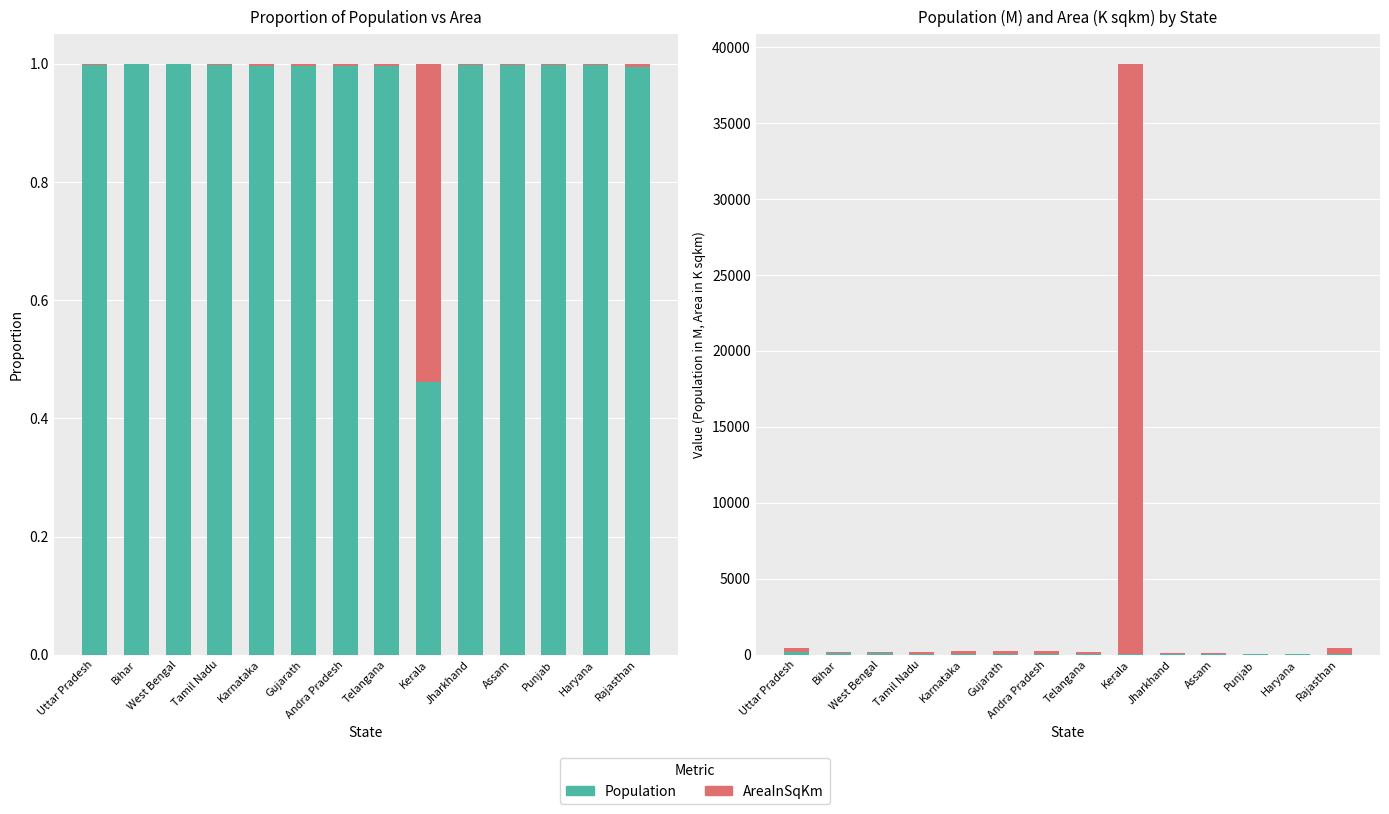

Which category has the highest value in the Population series?

Bihar